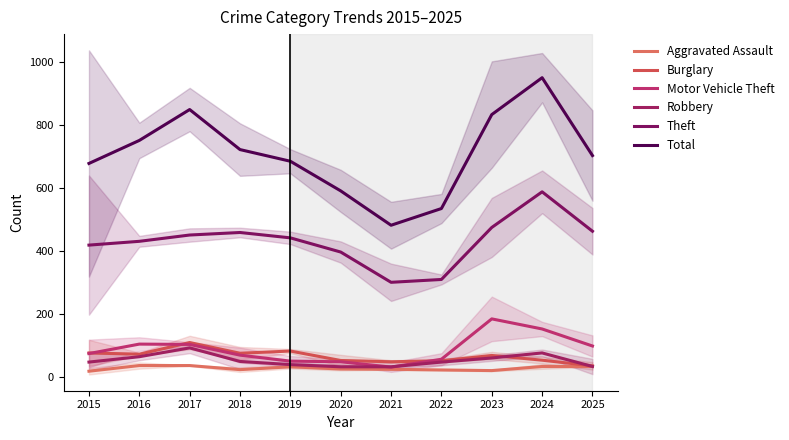

Which series has the largest total across all categories?

Total